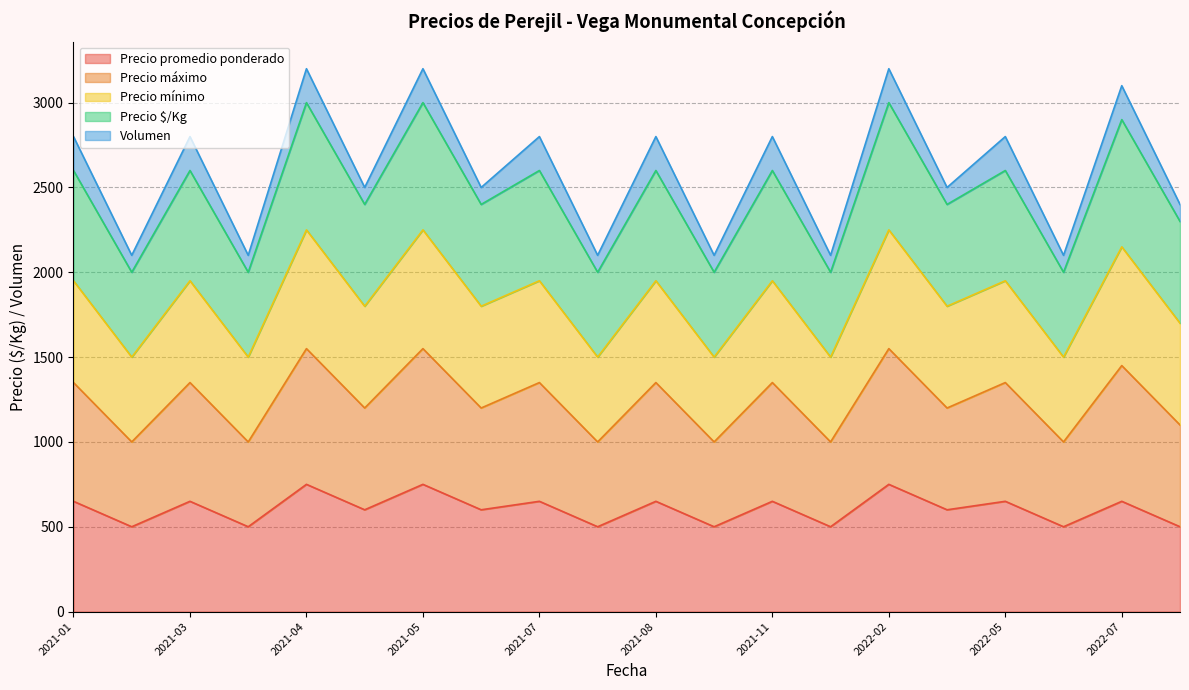

What is the total value across all series at 2022-05?

2800